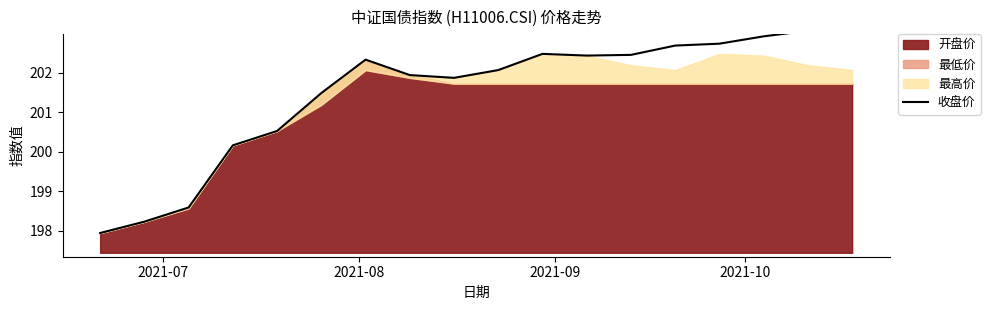

How many lines are shown in the chart?

1